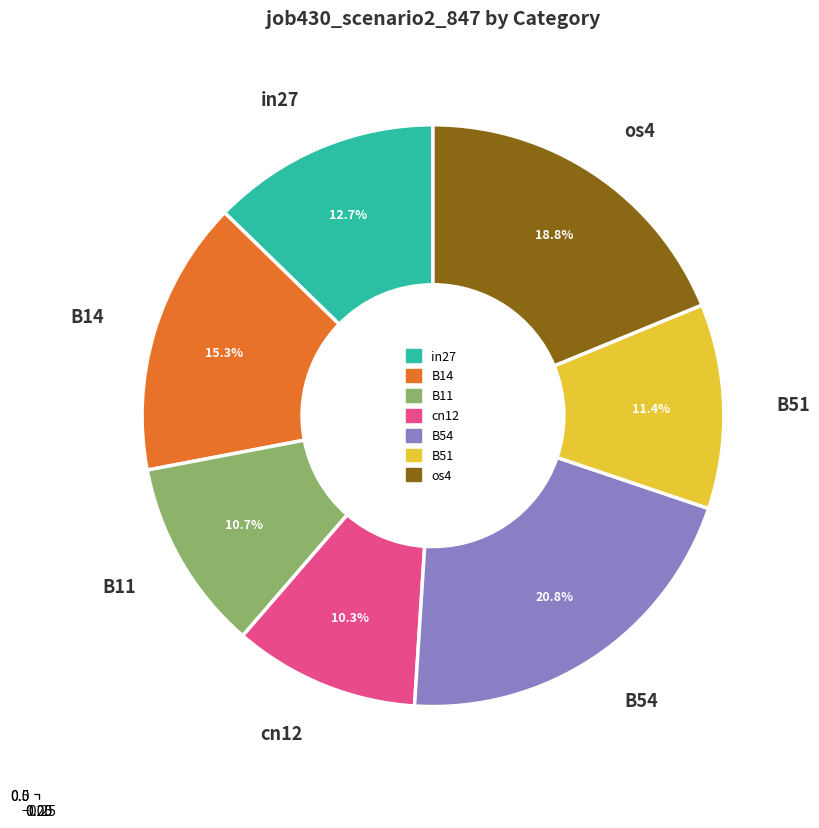

How many segments does this pie chart have?

7